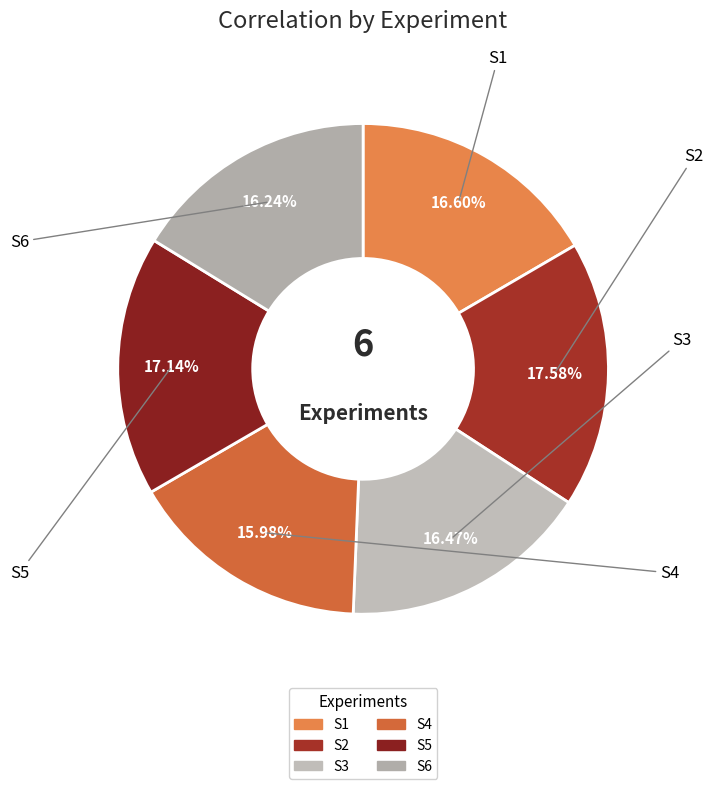

Which has a higher value, S4 or S5?

S5